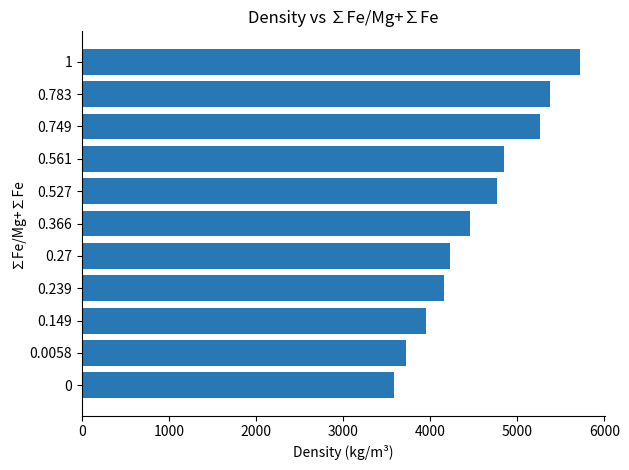

What is the sum of all values?

50057